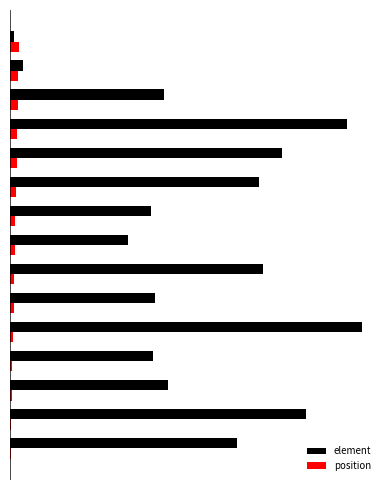

What are all the series names shown in the legend?

element, position